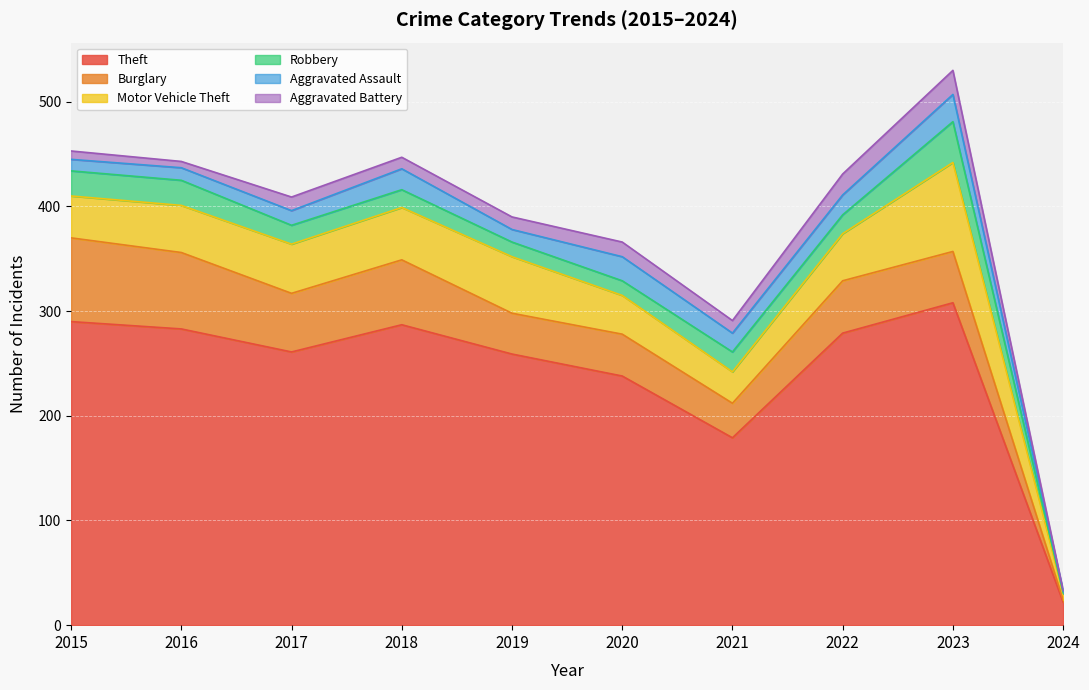

Is the value of Motor Vehicle Theft at 2017 greater than the value of Theft at 2018?

No